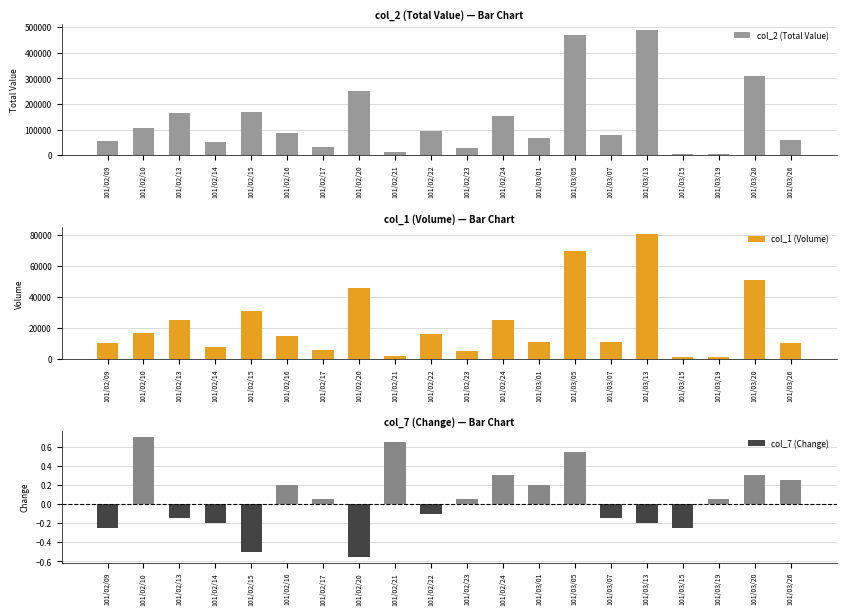

True or false: col_7 (Change) has a value of -0.1 at 101/03/07.

True